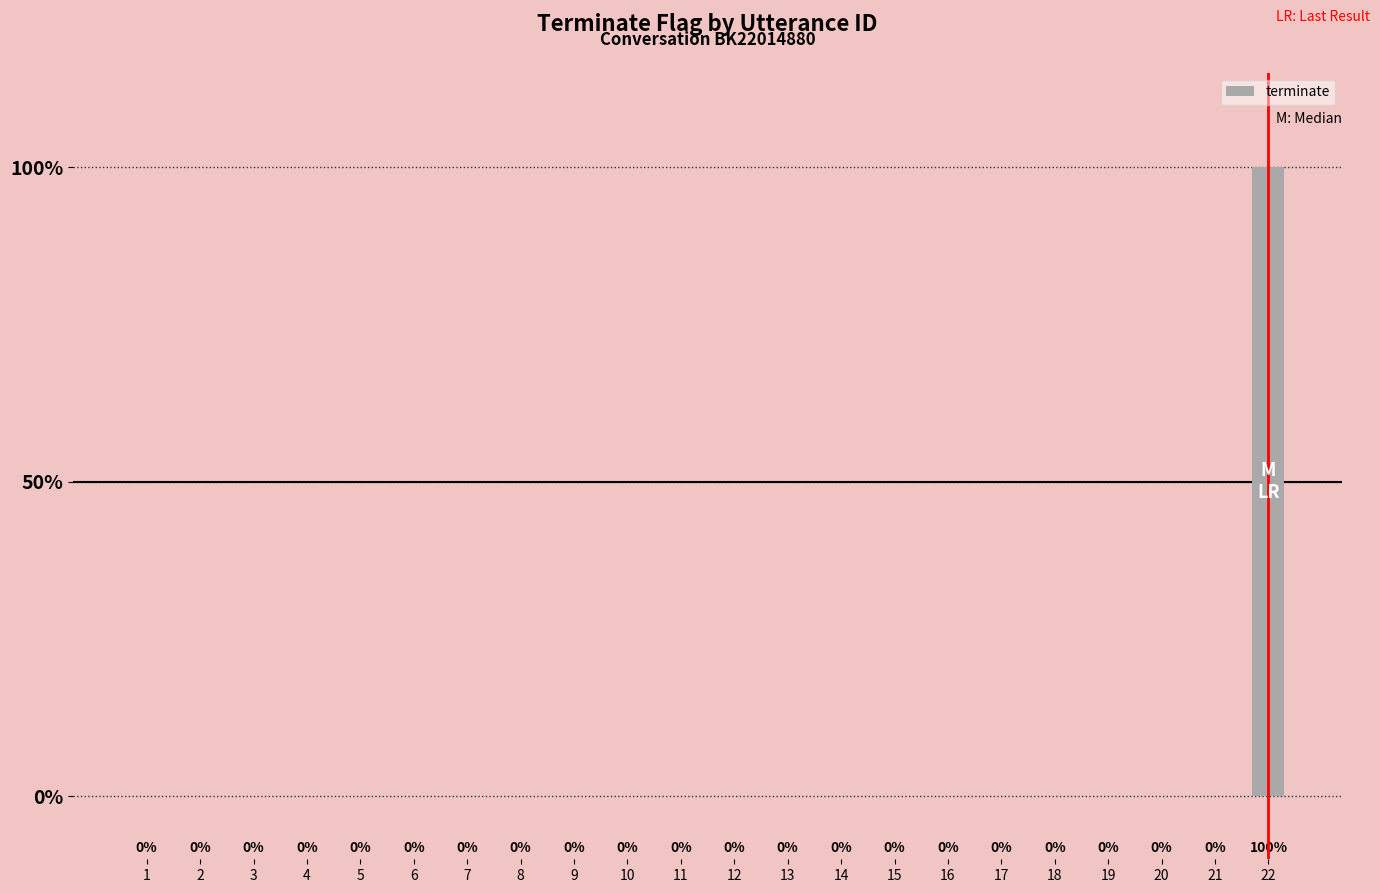

The value at 3 is 1. True or false?

False